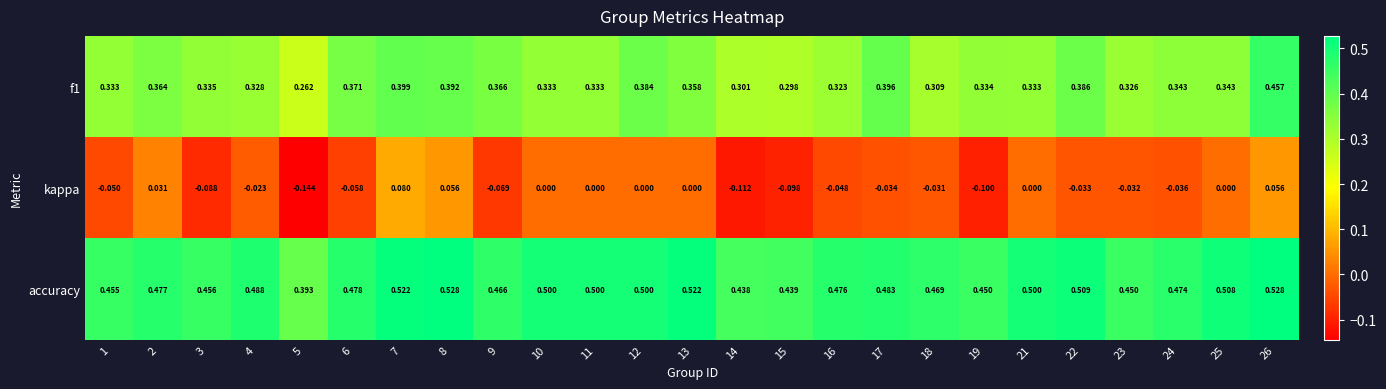

Which series has the largest total across all categories?

accuracy